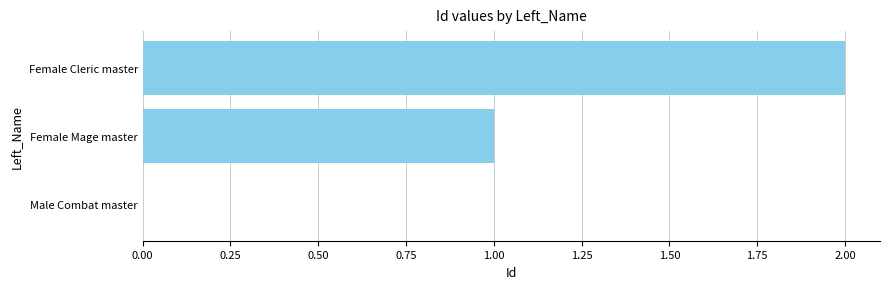

True or false: the data shows 2 at Female Cleric master.

True